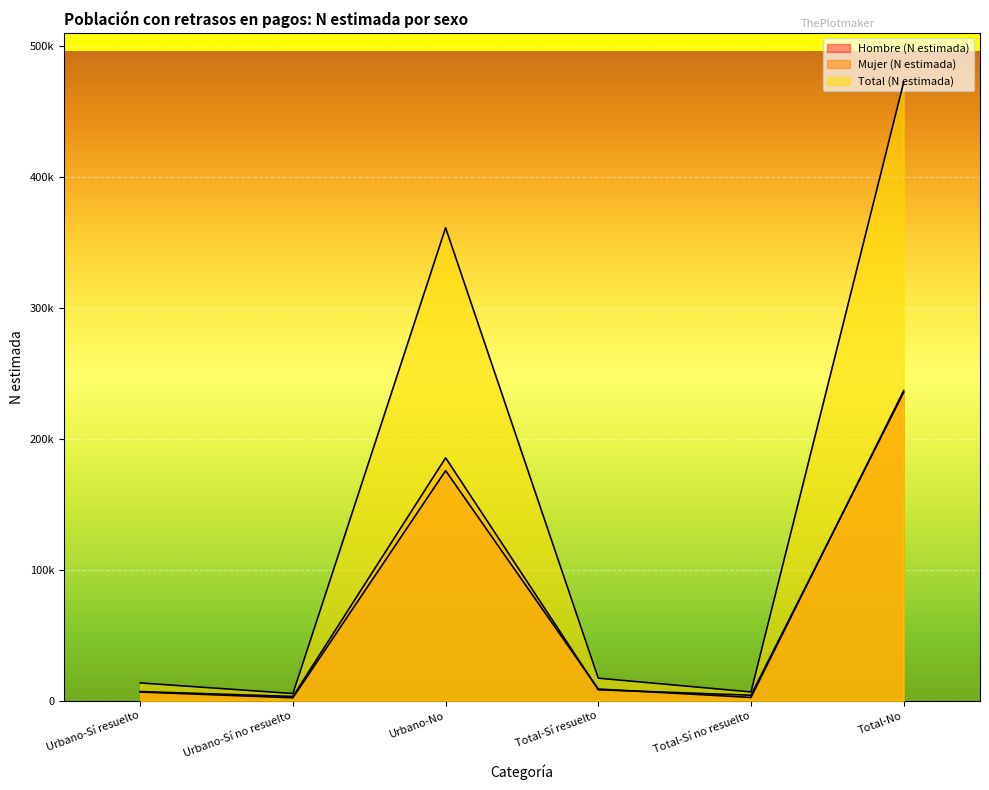

True or false: Hombre (N estimada) and Total (N estimada) cross at least once.

False